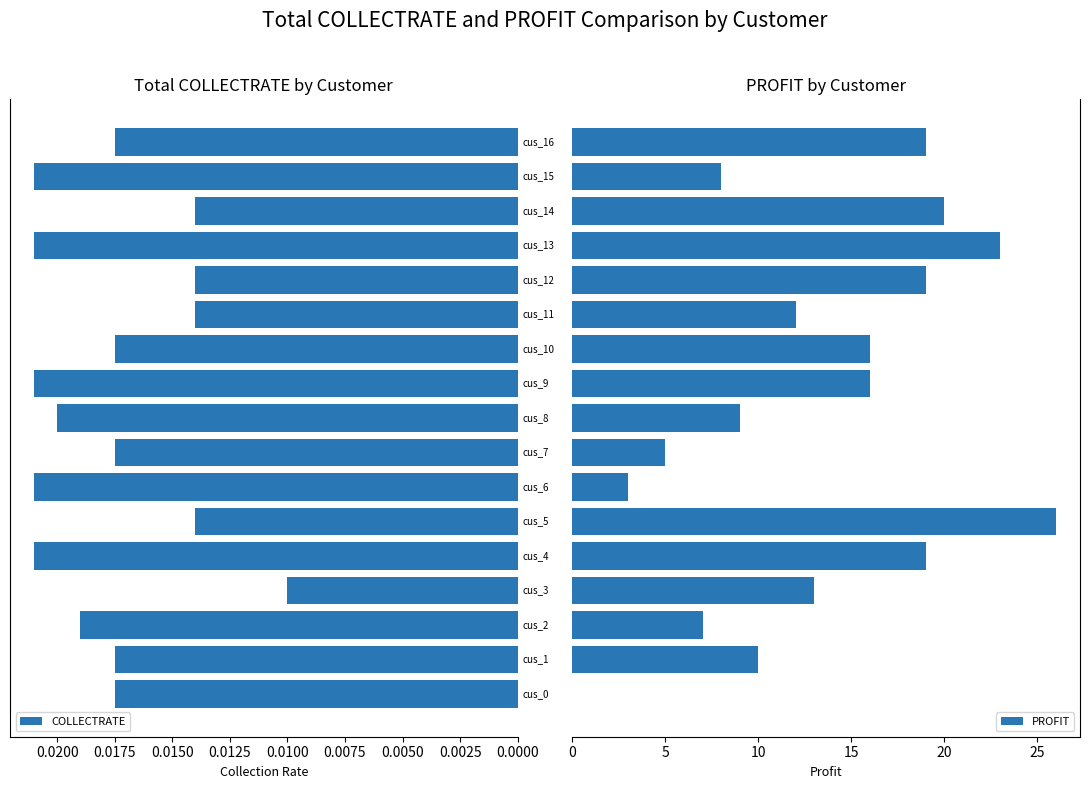

How many groups of bars are there?

17